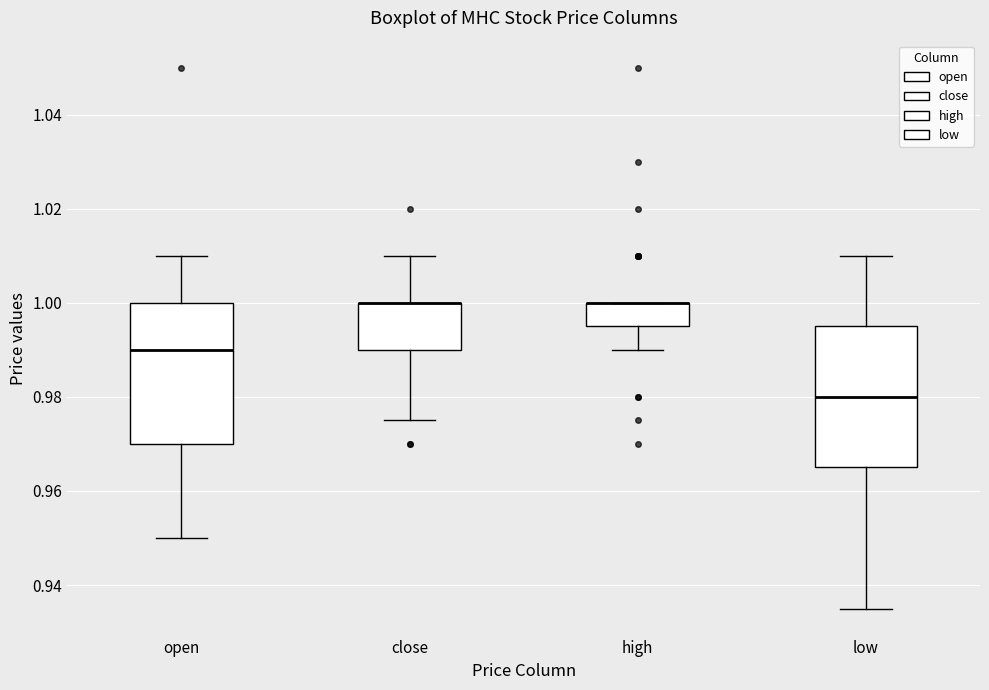

Where is the upper edge of the box for high on the y-axis? The values are not printed on the chart, so give them approximately, as read against the axis.

1.000